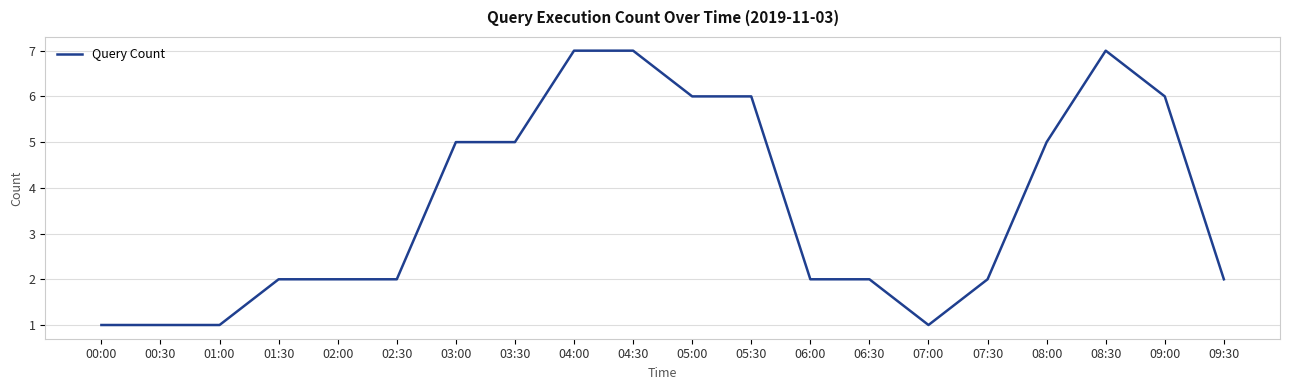

What is the change in value from 00:30 to 06:00?

+1